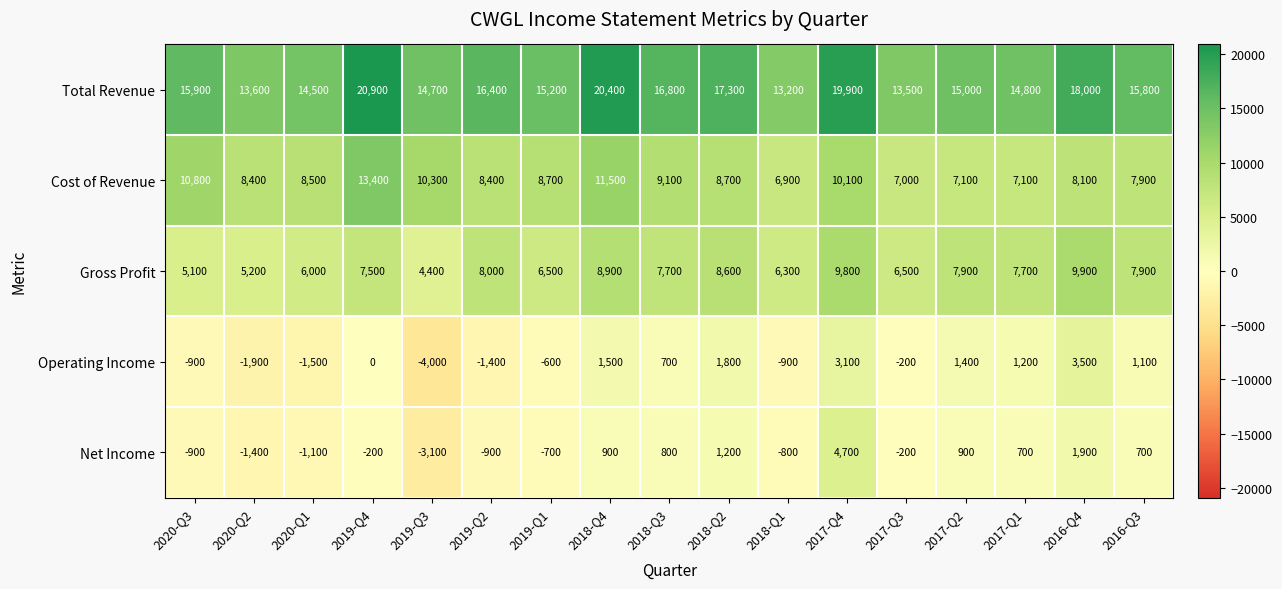

What is the total value across all series at 2016-Q4?

41400